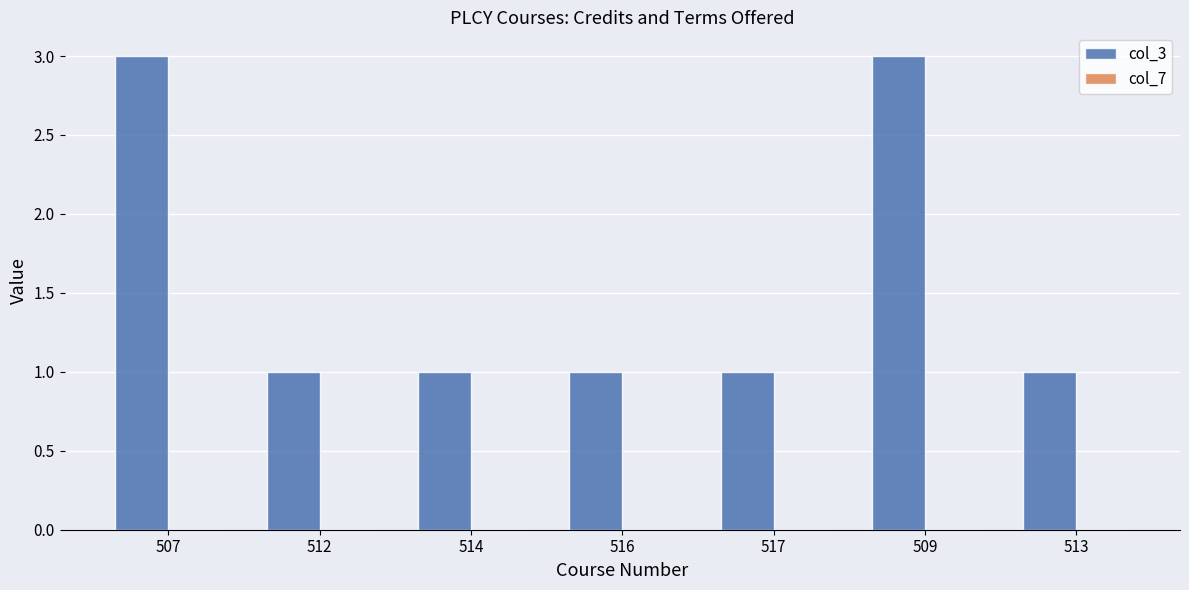

What is the sum of all values?

11